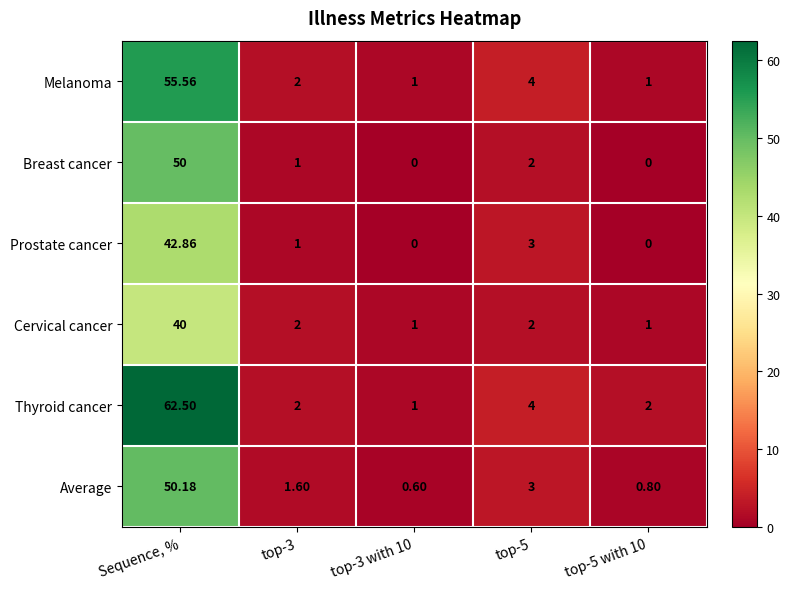

Count the number of data series in this chart.

6